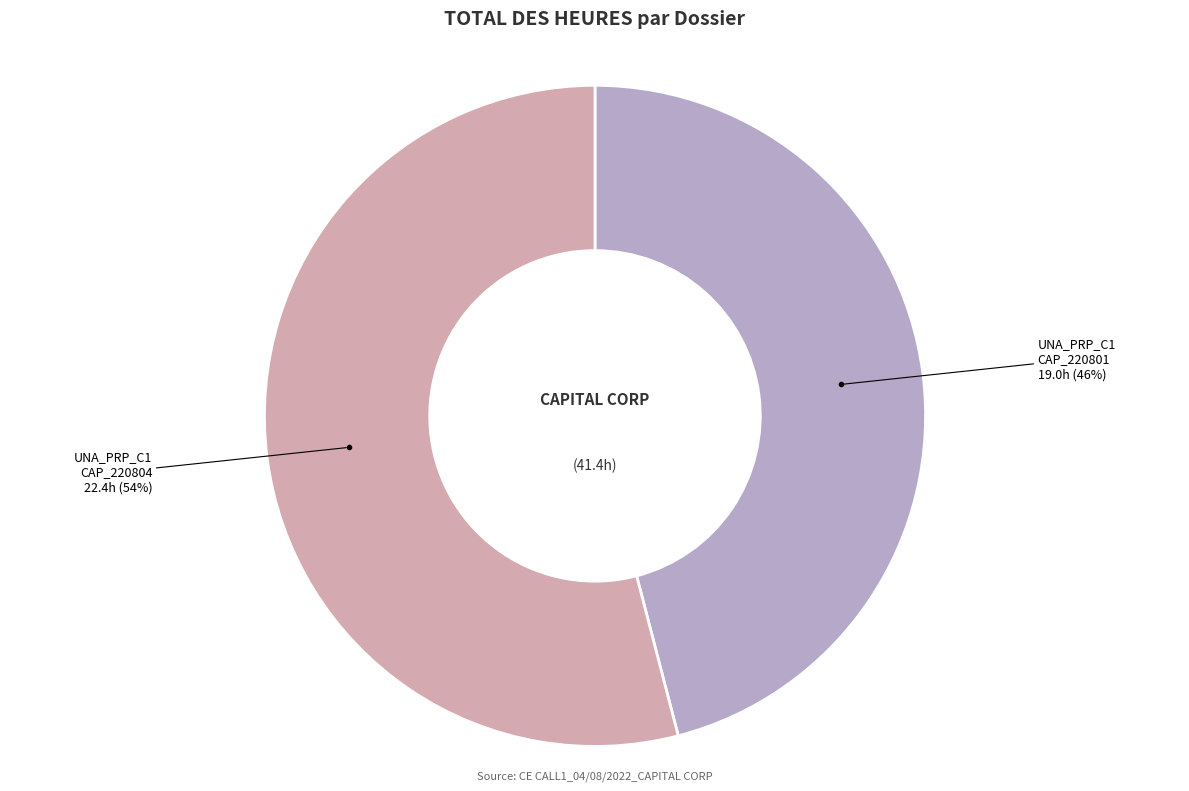

How many segments does this pie chart have?

2